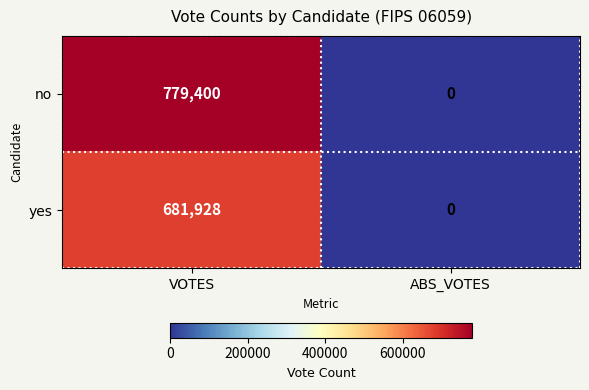

What is the average value of the no series?

389700